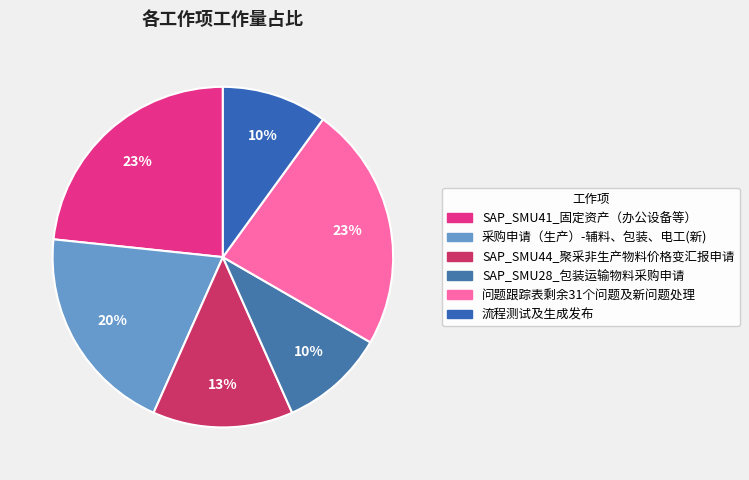

How many segments does this pie chart have?

6